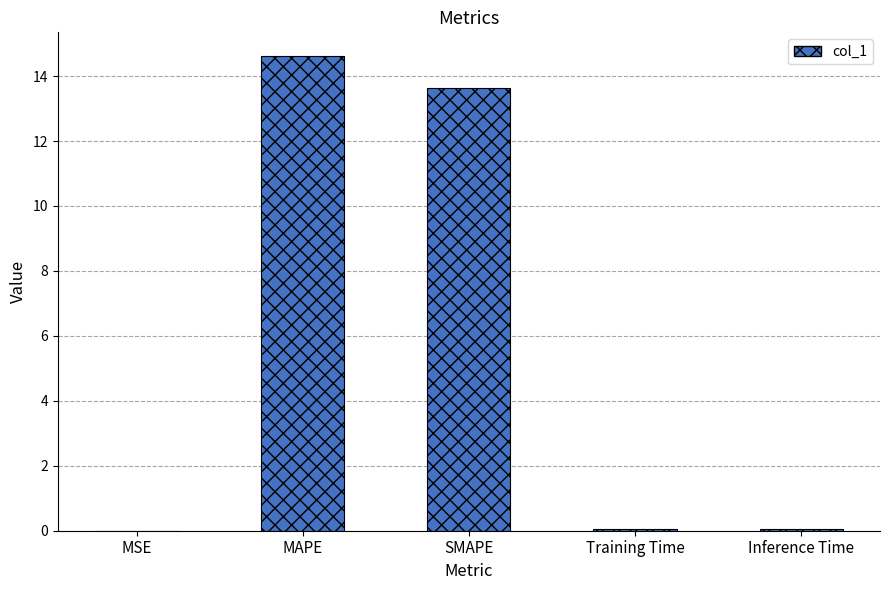

How many data points does each series have?

5